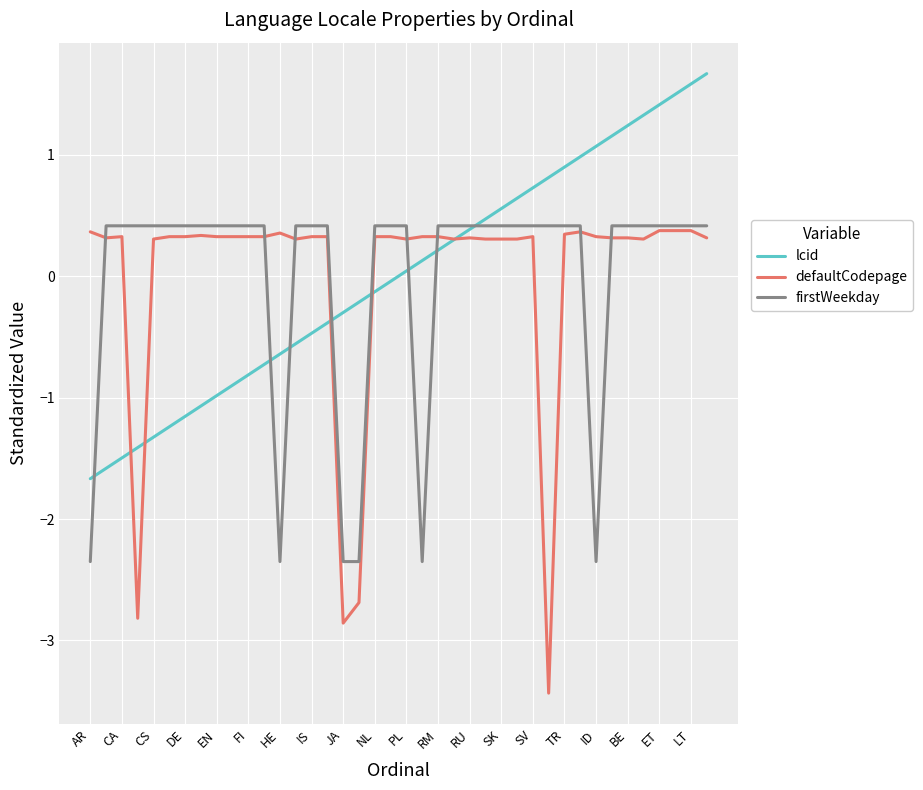

What are all the series names shown in the legend?

lcid, defaultCodepage, firstWeekday